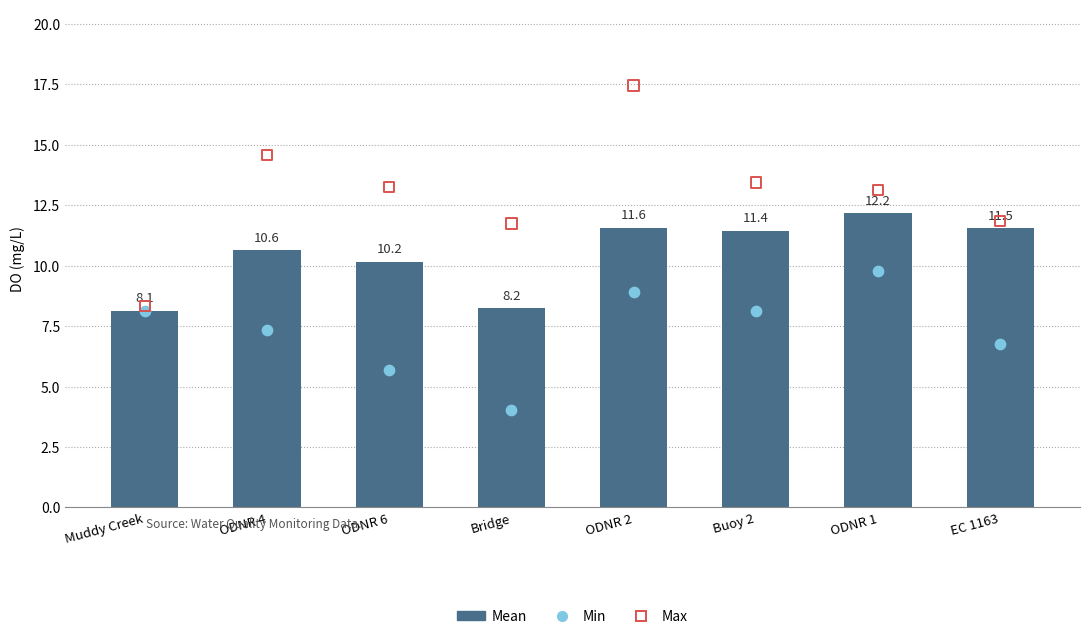

At how many categories does at least one series exceed 4?

8